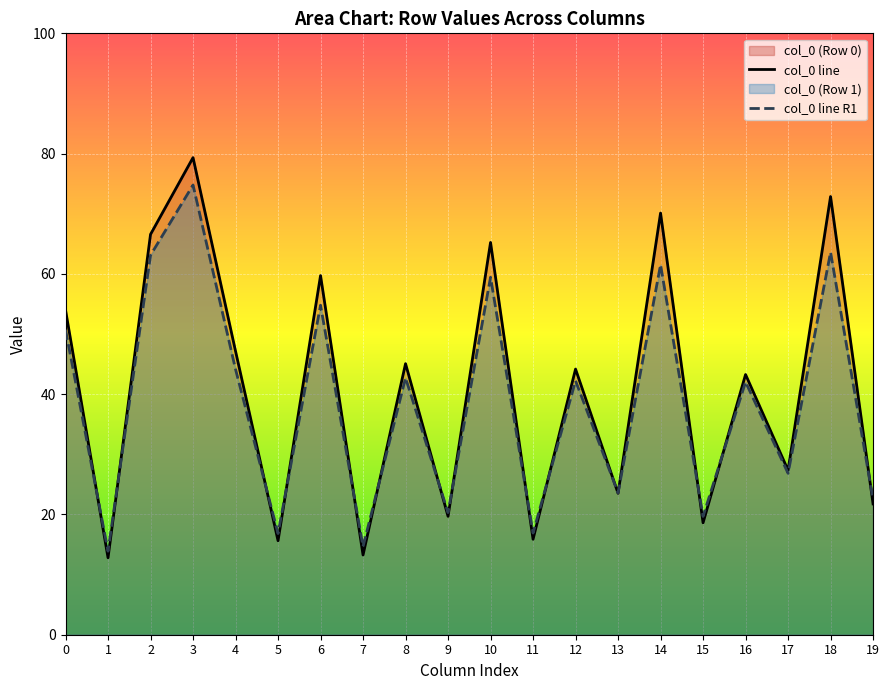

How many lines are shown in the chart?

2